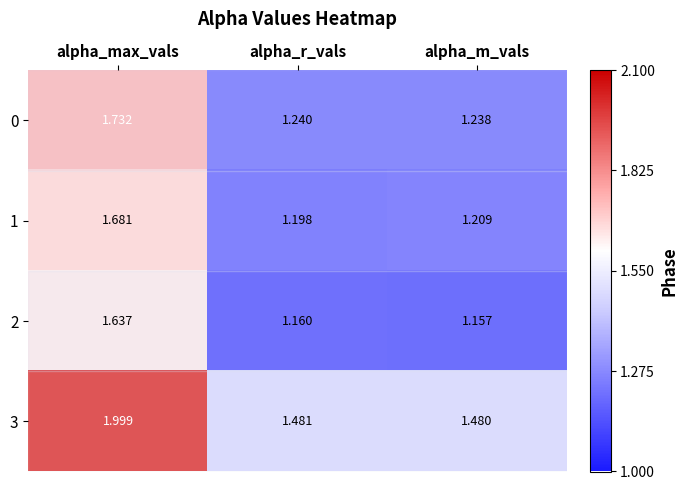

Which series has the largest total across all categories?

3